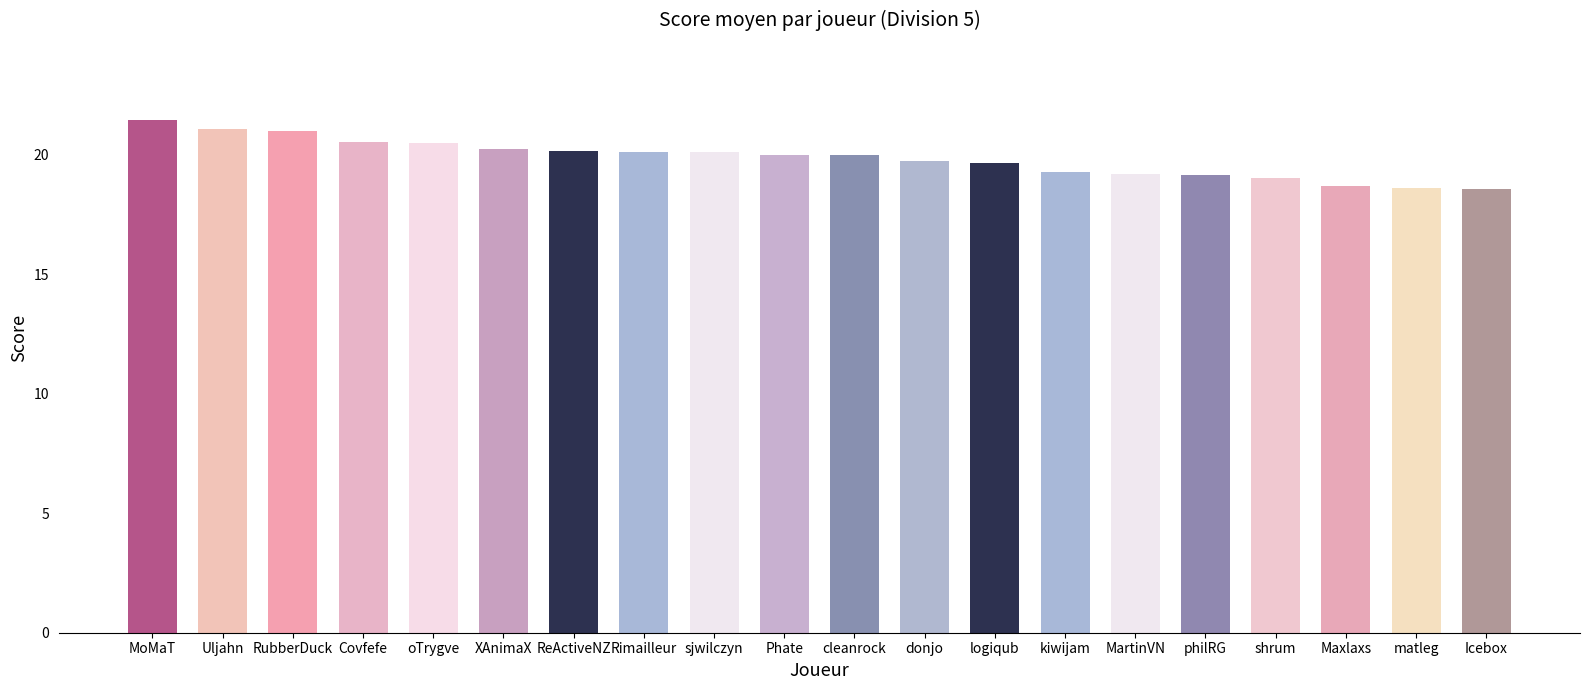

How many data points does each series have?

20